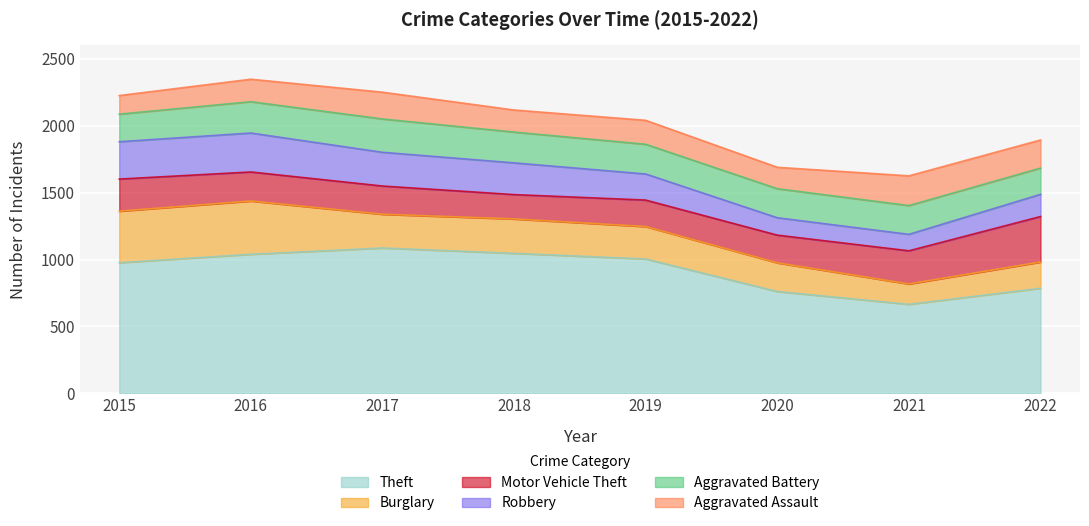

At which label does Motor Vehicle Theft first exceed 217?

2015